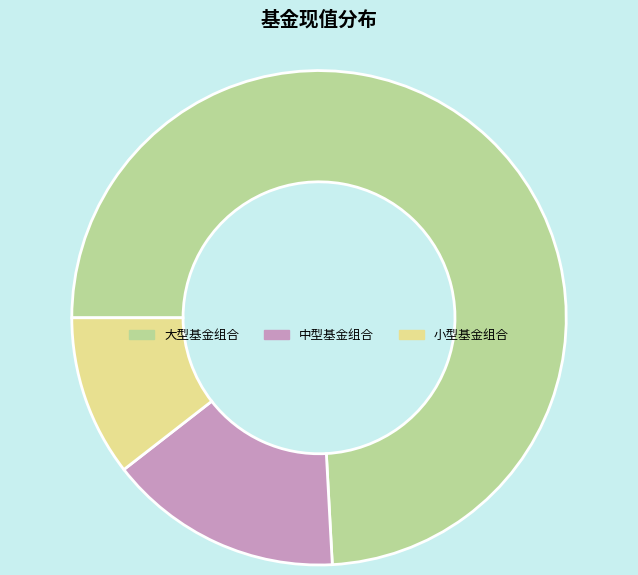

Is it true that 小型基金组合 is 23% of the pie?

False